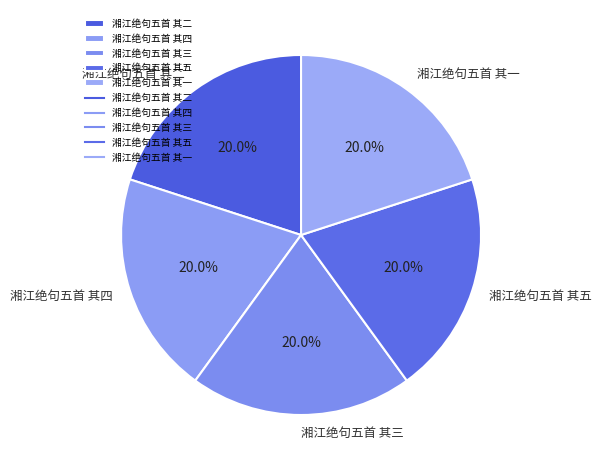

How many segments does this pie chart have?

5